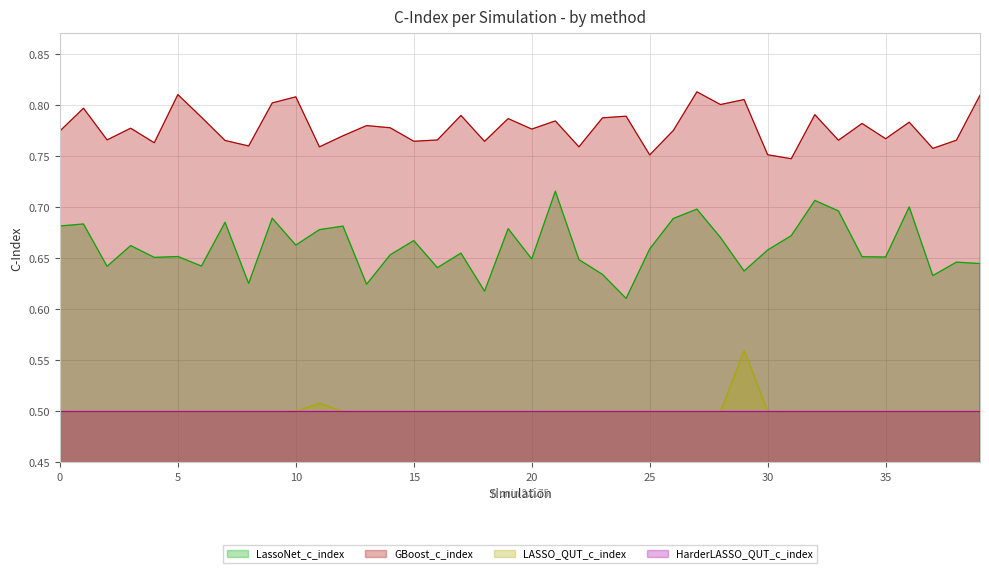

What is the sum of all GBoost_c_index values?

31.1